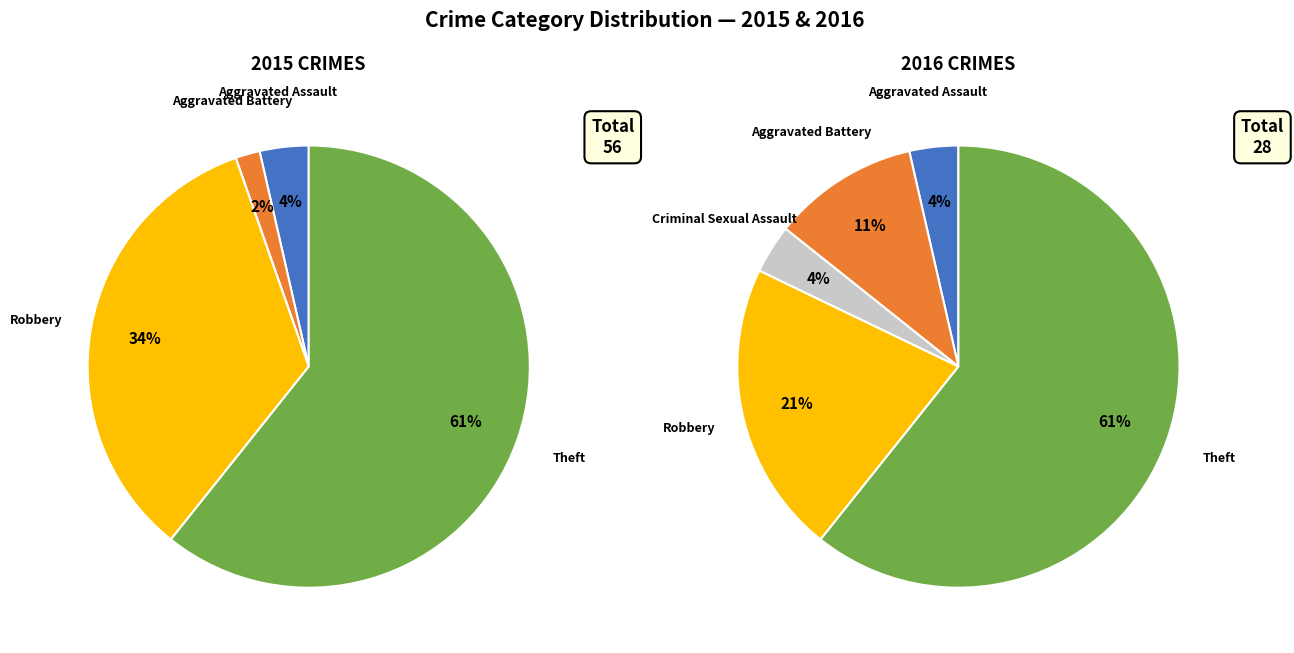

How many segments does this pie chart have?

5